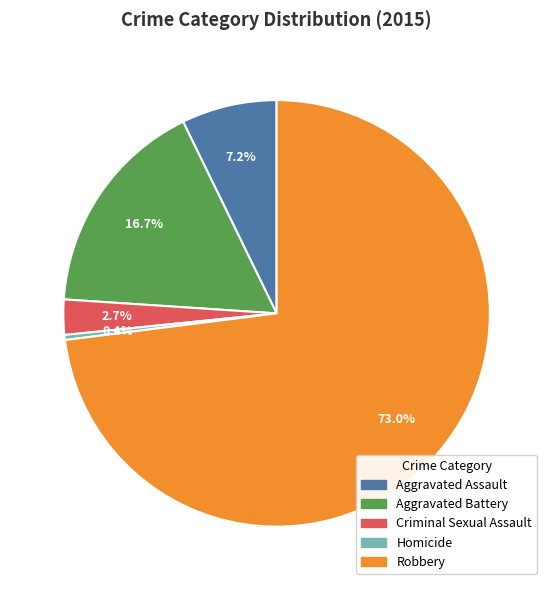

Between Aggravated Battery and Homicide, which is larger?

Aggravated Battery